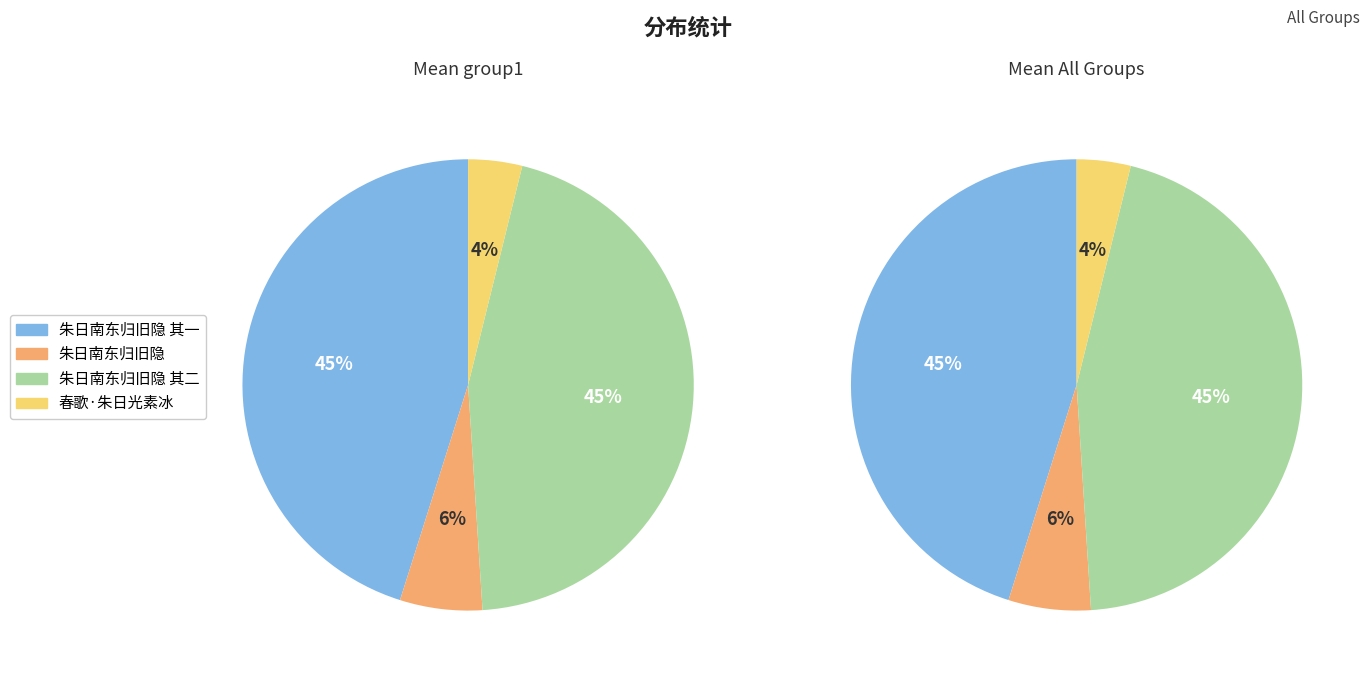

Rank the categories by value from lowest to highest.

春歌·朱日光素冰, 朱日南东归旧隐, 朱日南东归旧隐 其一, 朱日南东归旧隐 其二